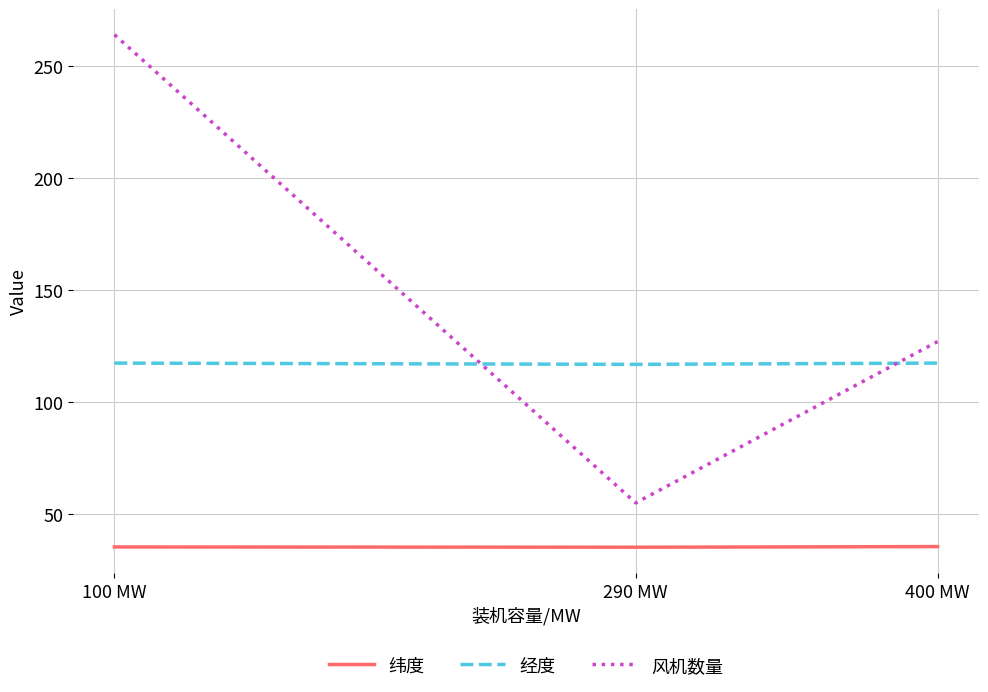

Rank the series by their maximum value, from lowest to highest.

纬度, 经度, 风机数量